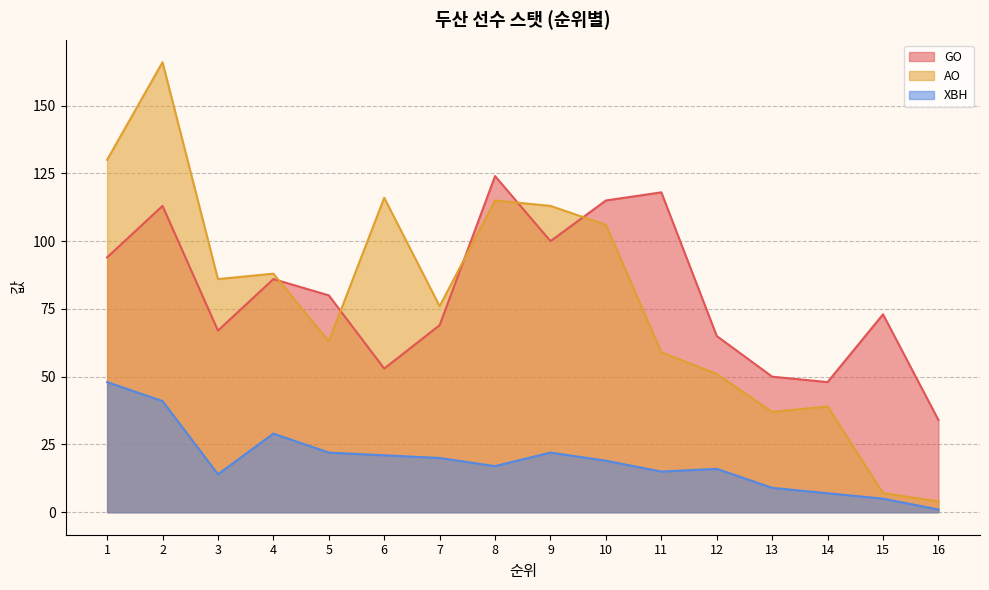

Which series has the largest total across all categories?

GO